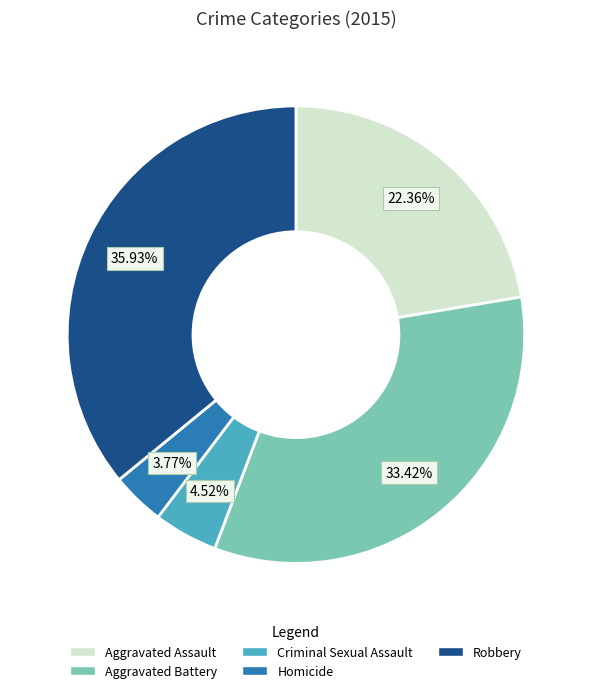

How much of the chart is everything except Robbery?

64.1%